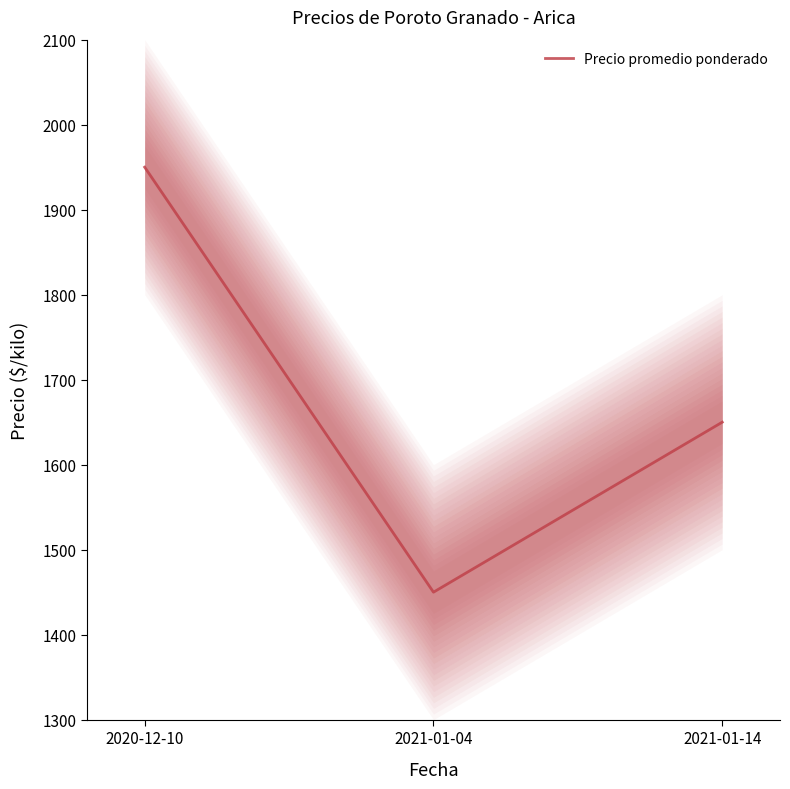

Read the value at 2021-01-14.

1650